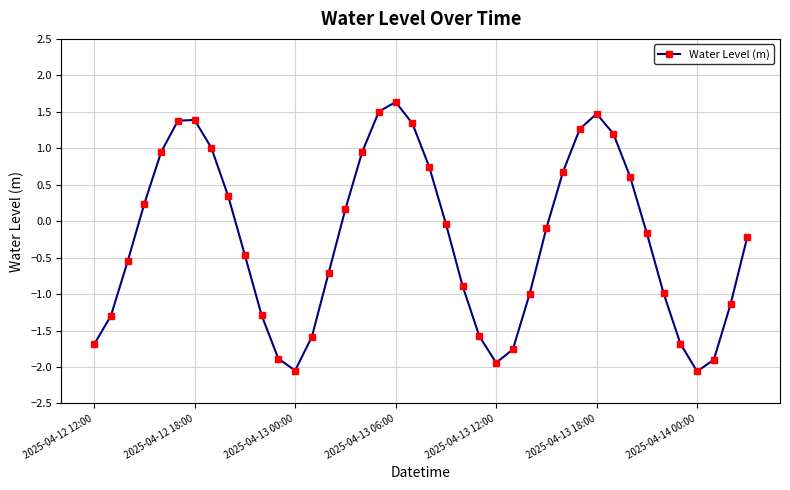

What is the greatest value displayed?

1.6